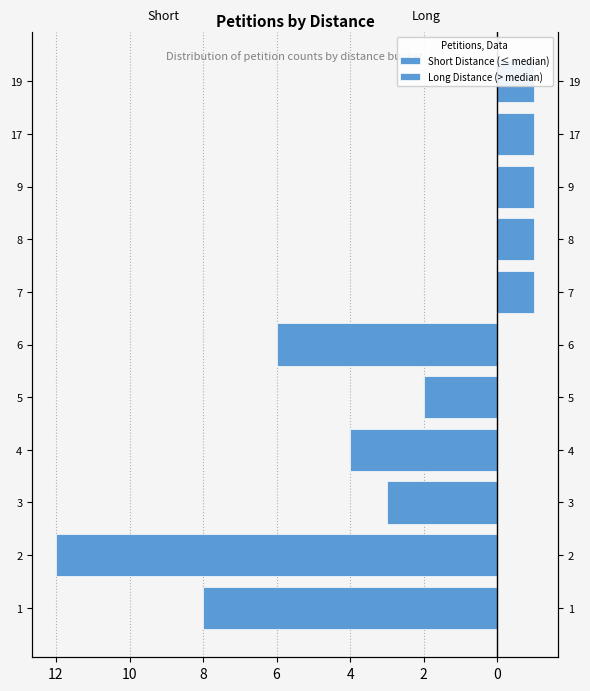

Which series has the widest spread of values?

Short Distance (≤ median)